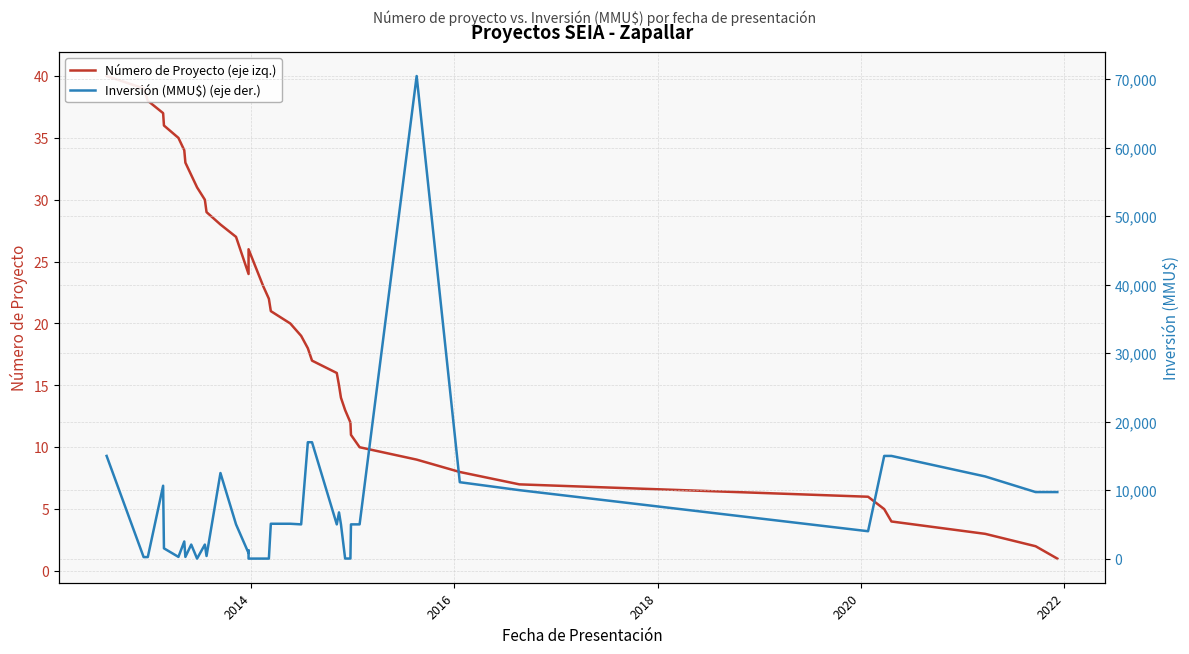

Rank the series by their average value, from highest to lowest.

Inversión (MMU$) (eje der.), Número de Proyecto (eje izq.)